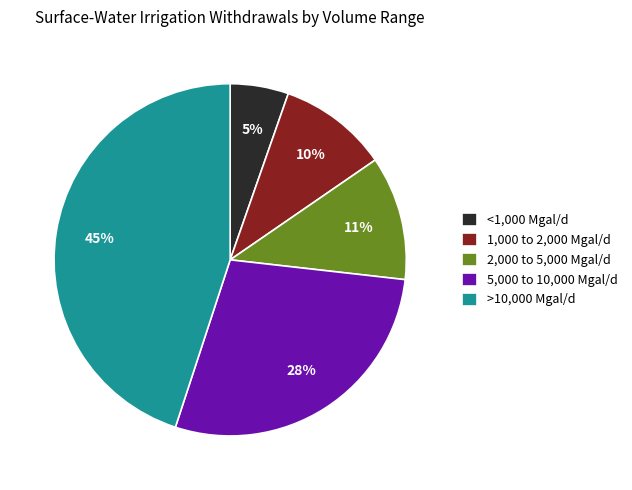

Between >10,000 Mgal/d and 5,000 to 10,000 Mgal/d, which is larger?

>10,000 Mgal/d